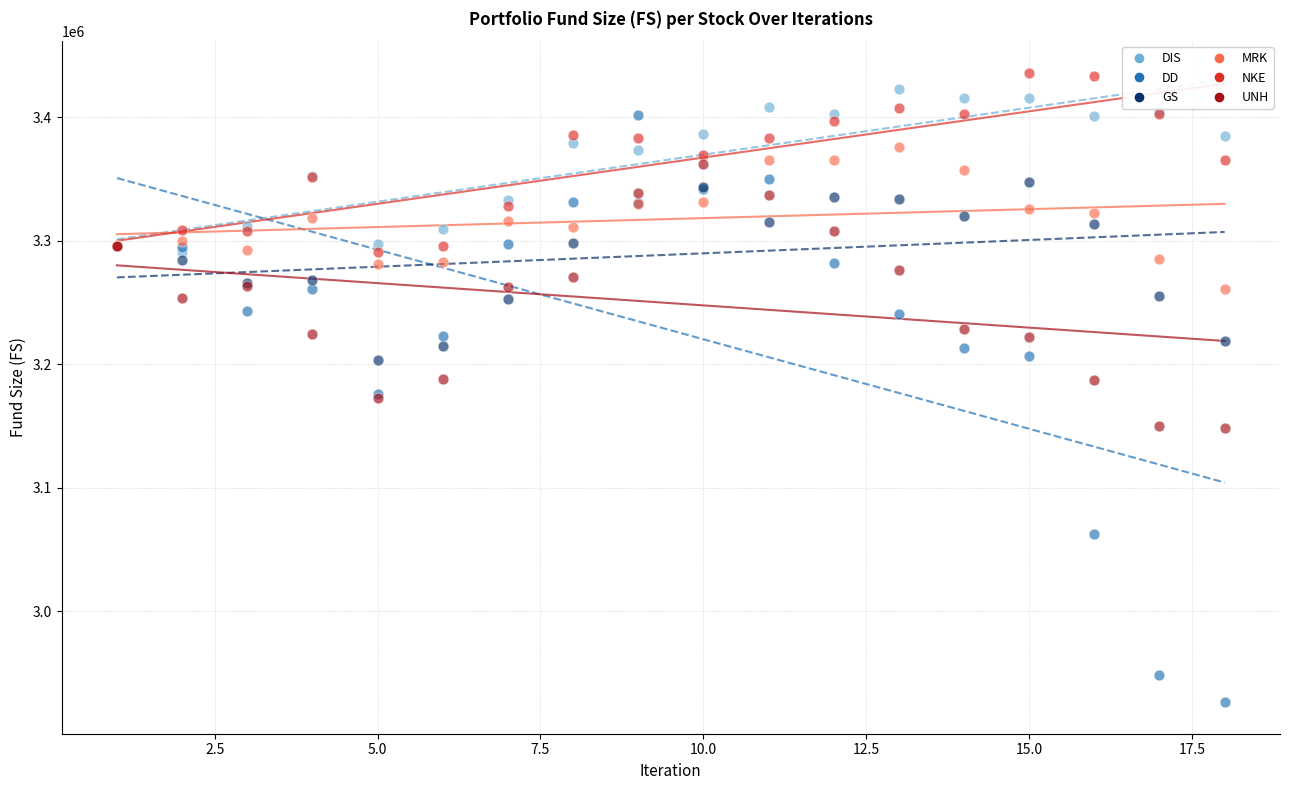

What are all the series names shown in the legend?

DIS, DD, GS, MRK, NKE, UNH